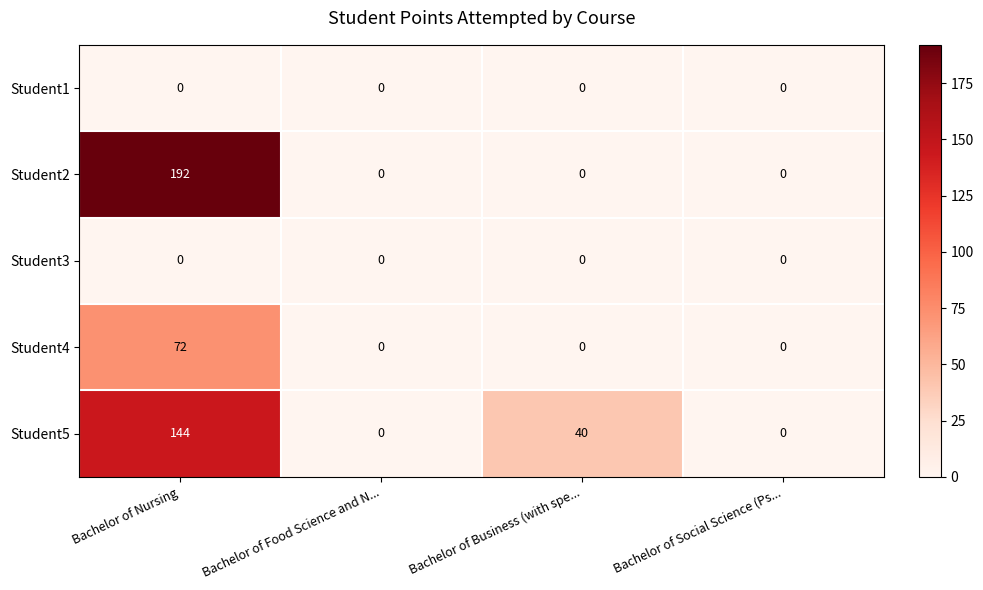

Reading right to left, extract all data points from this chart.

Student1: Bachelor of Social Science (Ps...=0	Bachelor of Business (with spe...=0	Bachelor of Food Science and N...=0	Bachelor of Nursing=0
Student2: Bachelor of Social Science (Ps...=0	Bachelor of Business (with spe...=0	Bachelor of Food Science and N...=0	Bachelor of Nursing=192
Student3: Bachelor of Social Science (Ps...=0	Bachelor of Business (with spe...=0	Bachelor of Food Science and N...=0	Bachelor of Nursing=0
Student4: Bachelor of Social Science (Ps...=0	Bachelor of Business (with spe...=0	Bachelor of Food Science and N...=0	Bachelor of Nursing=72
Student5: Bachelor of Social Science (Ps...=0	Bachelor of Business (with spe...=40	Bachelor of Food Science and N...=0	Bachelor of Nursing=144